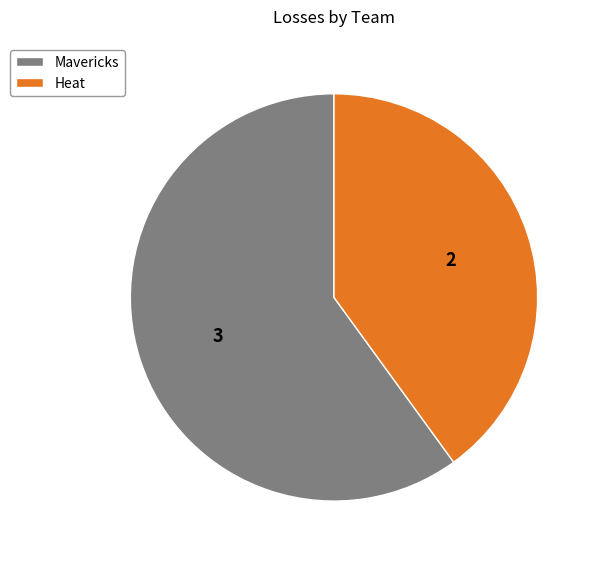

Approximately how many times larger is the value at Mavericks compared to Heat?

1.5